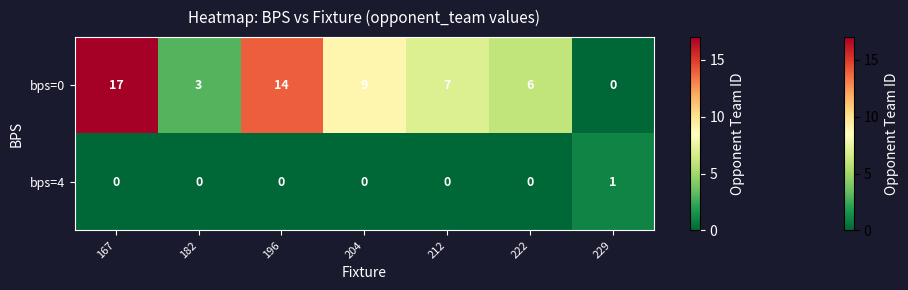

Which series has the largest range (max minus min)?

bps=0